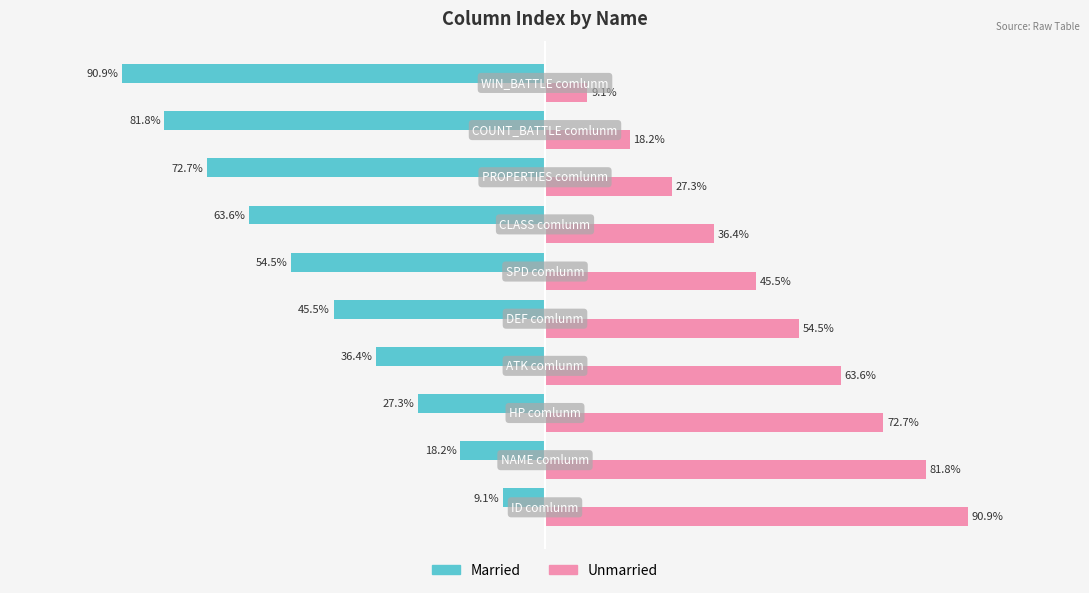

What are all the series names shown in the legend?

Married, Unmarried